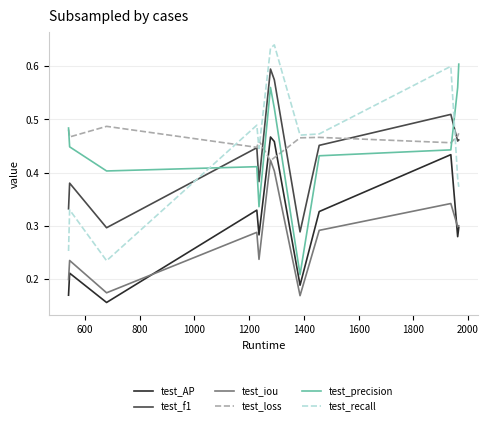

True or false: test_AP and test_recall intersect in this chart.

False